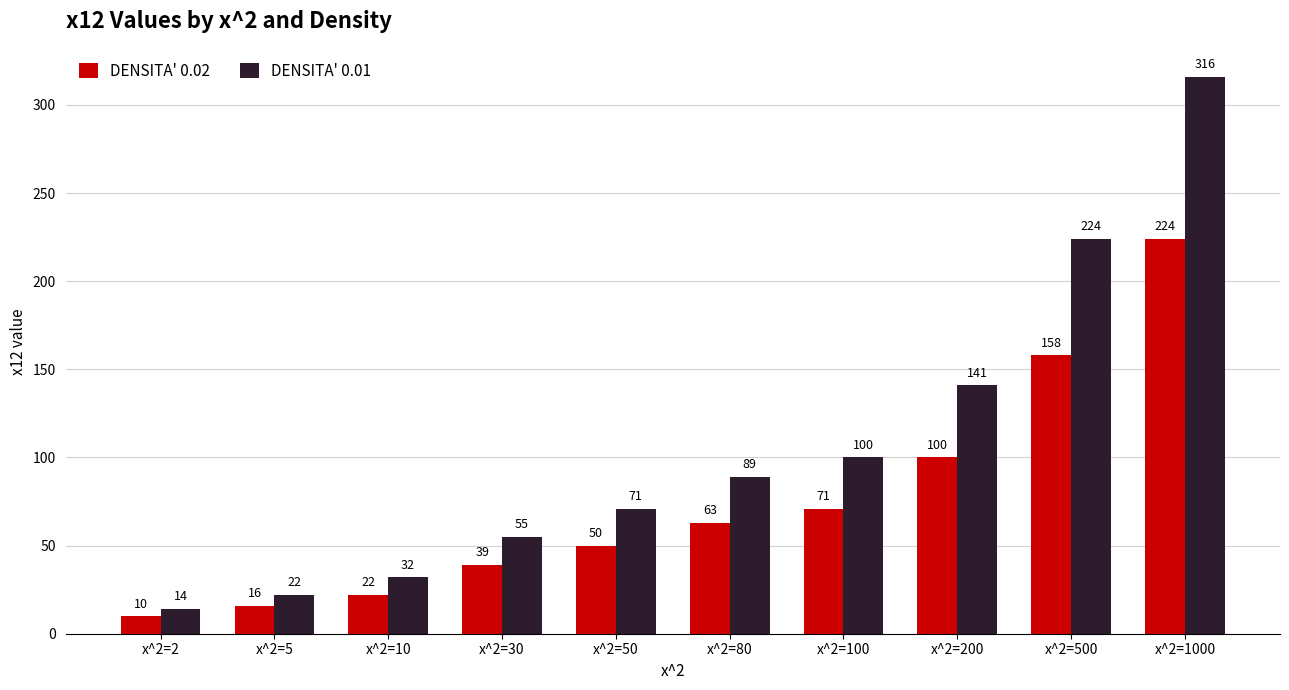

Which label corresponds to the largest value in the chart?

x^2=1000